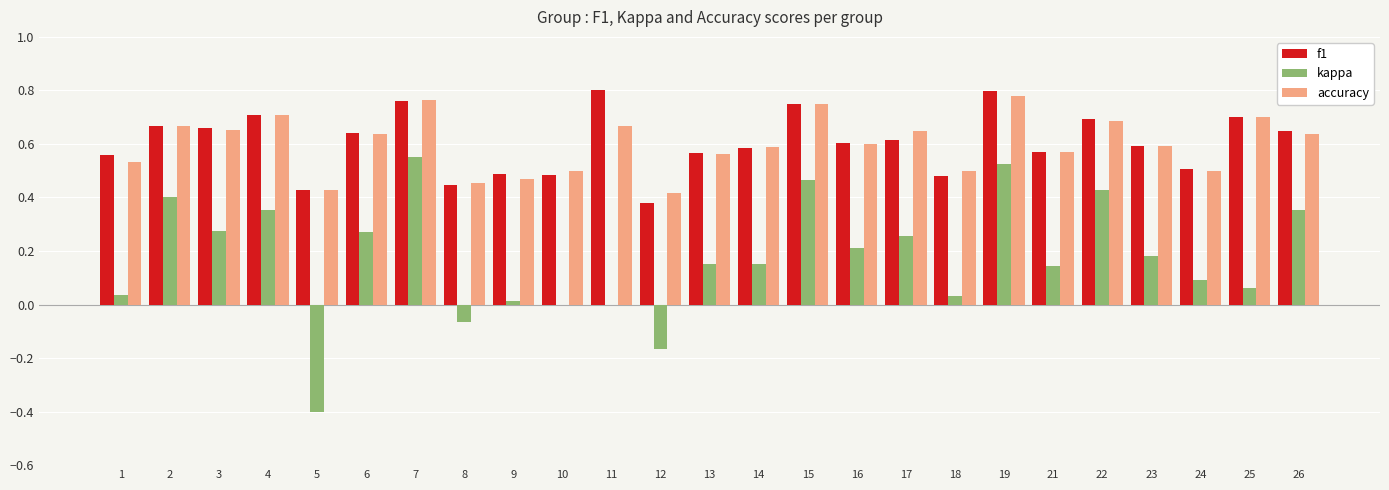

Is the value of accuracy at 15 greater than the value of kappa at 9?

Yes